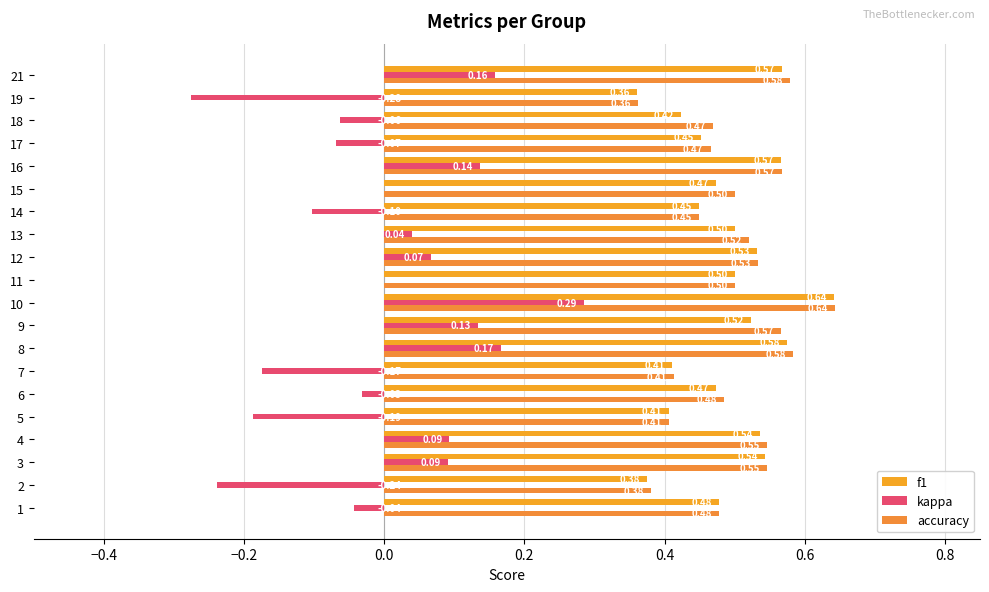

Which series has the largest total across all categories?

accuracy